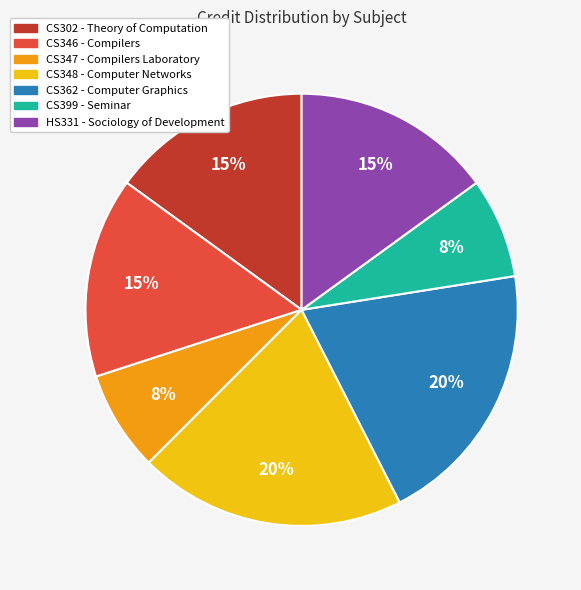

Does any single category account for the majority?

No